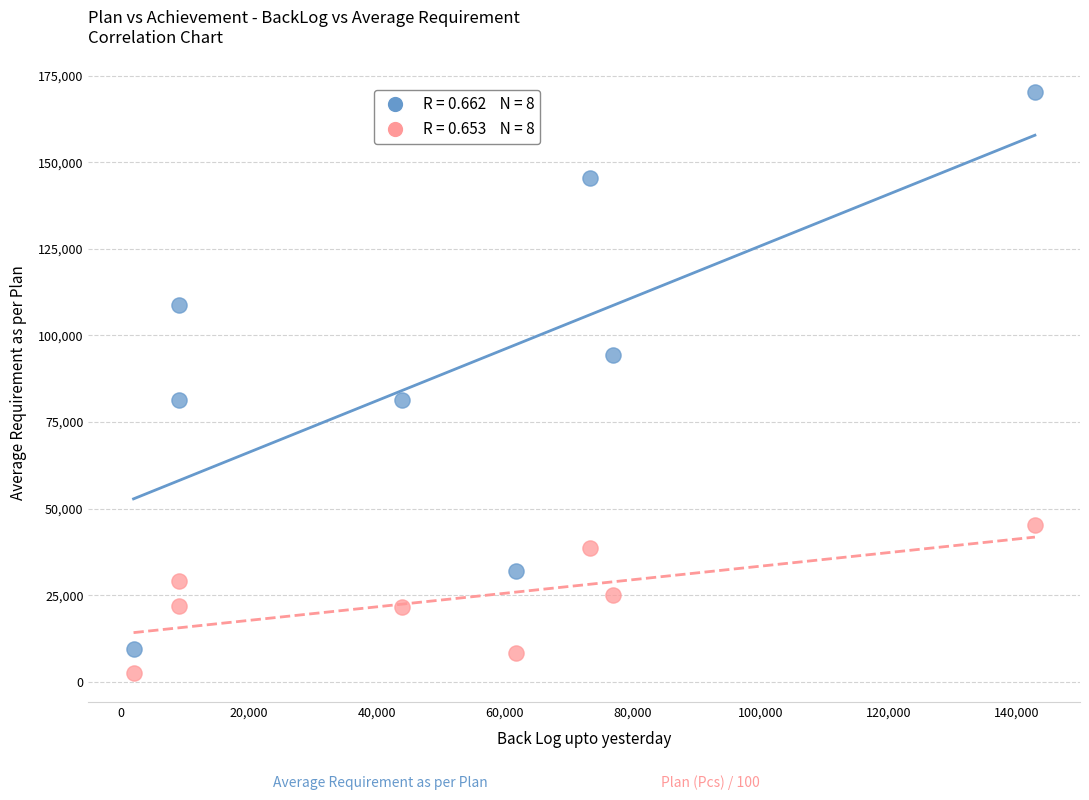

Across all data points, what is the range of Y values (max minus min)?

167642.5